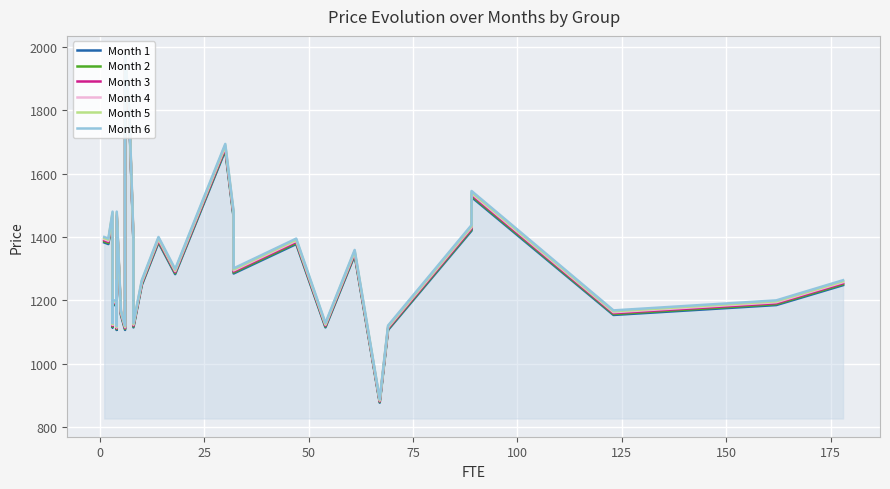

True or false: Month 4 and Month 5 intersect in this chart.

False